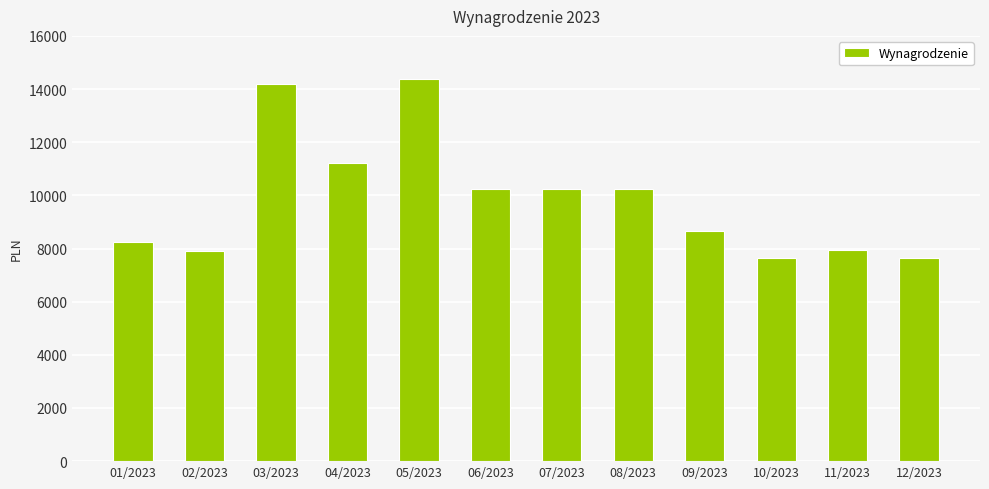

What is the label of the 2nd bar from the right?

11/2023